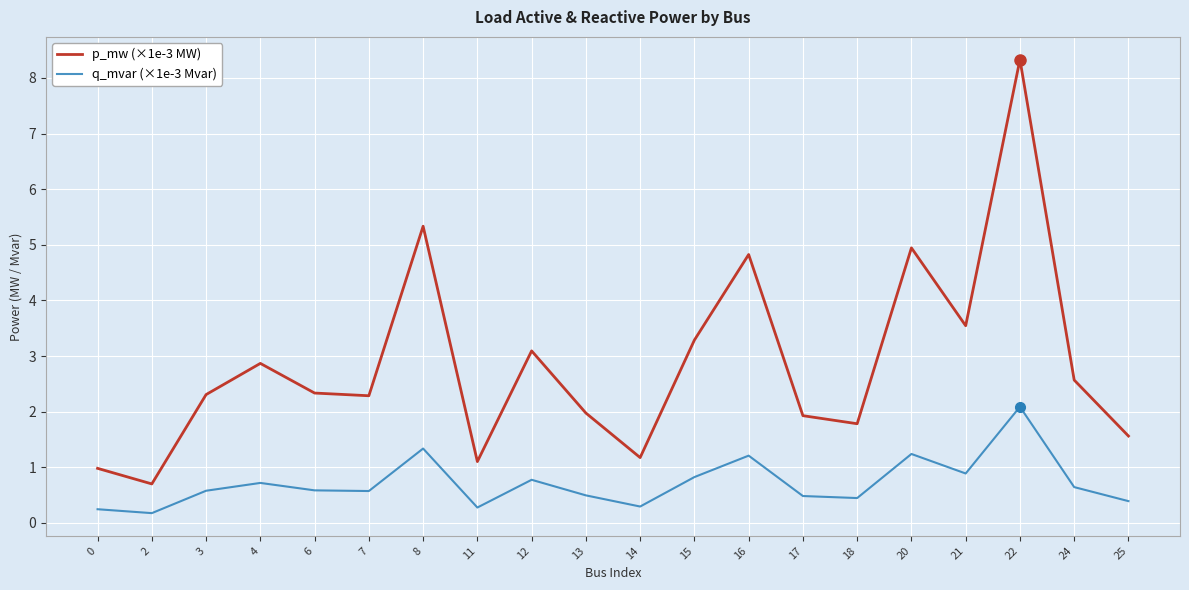

Where does the p_mw (×1e-3 MW) series first go above 2?

3